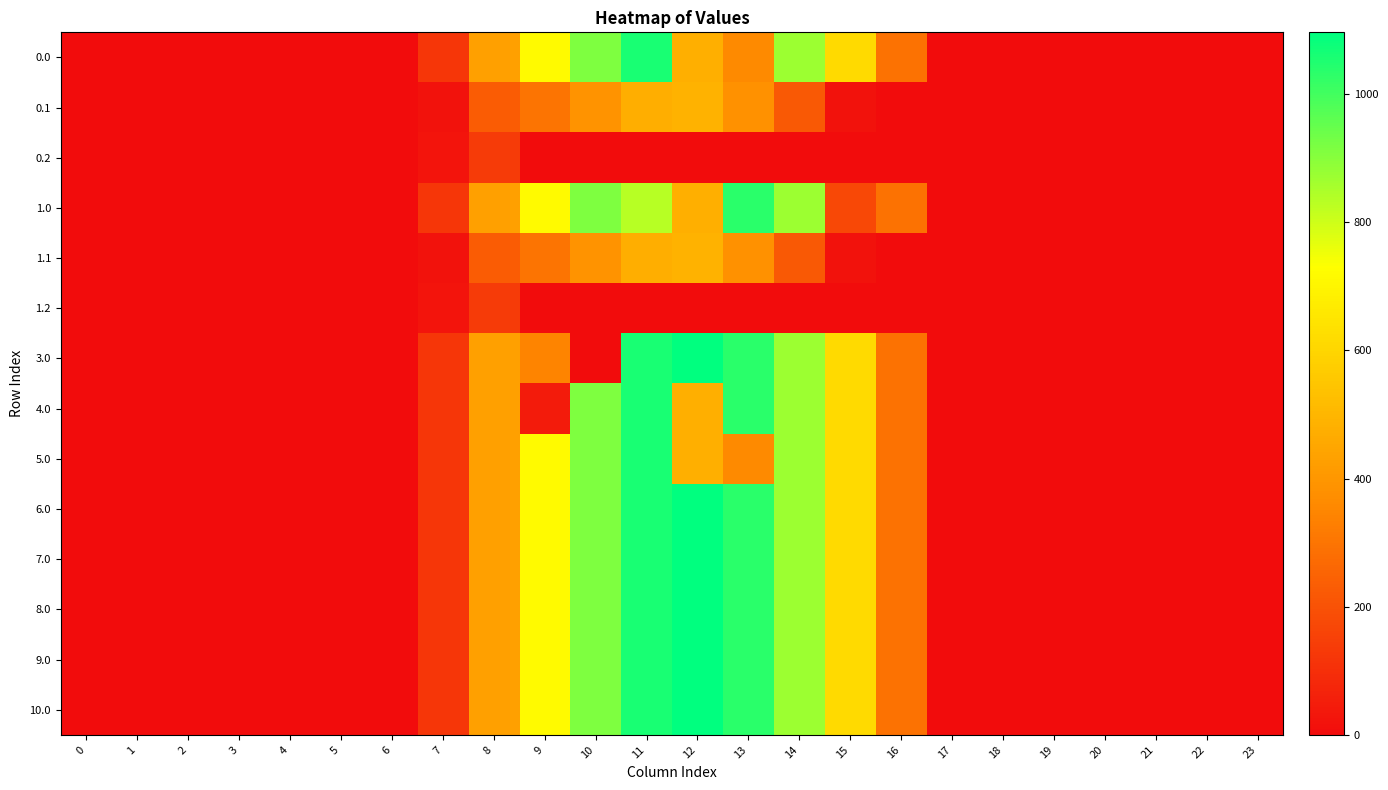

Count the number of categories in the chart.

24